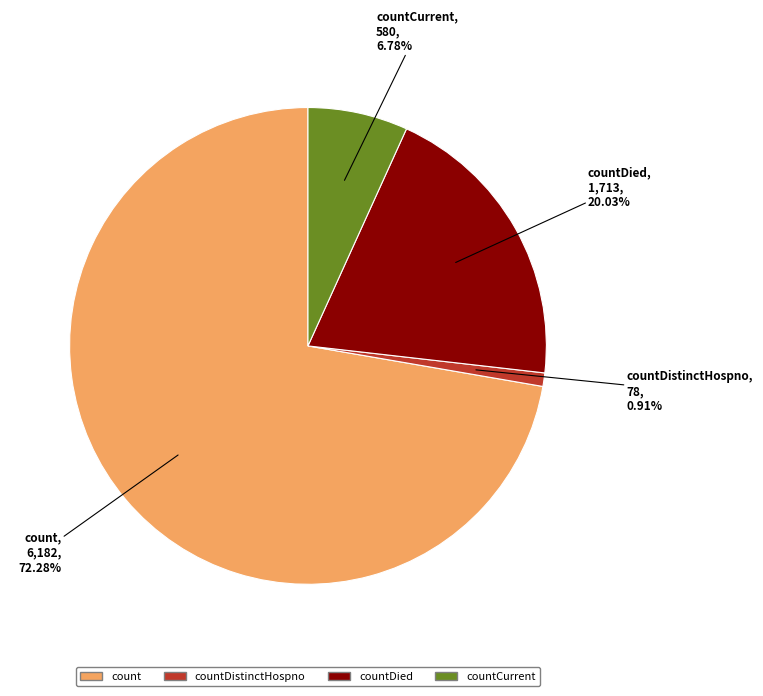

Is there any slice that represents more than half of the pie?

Yes